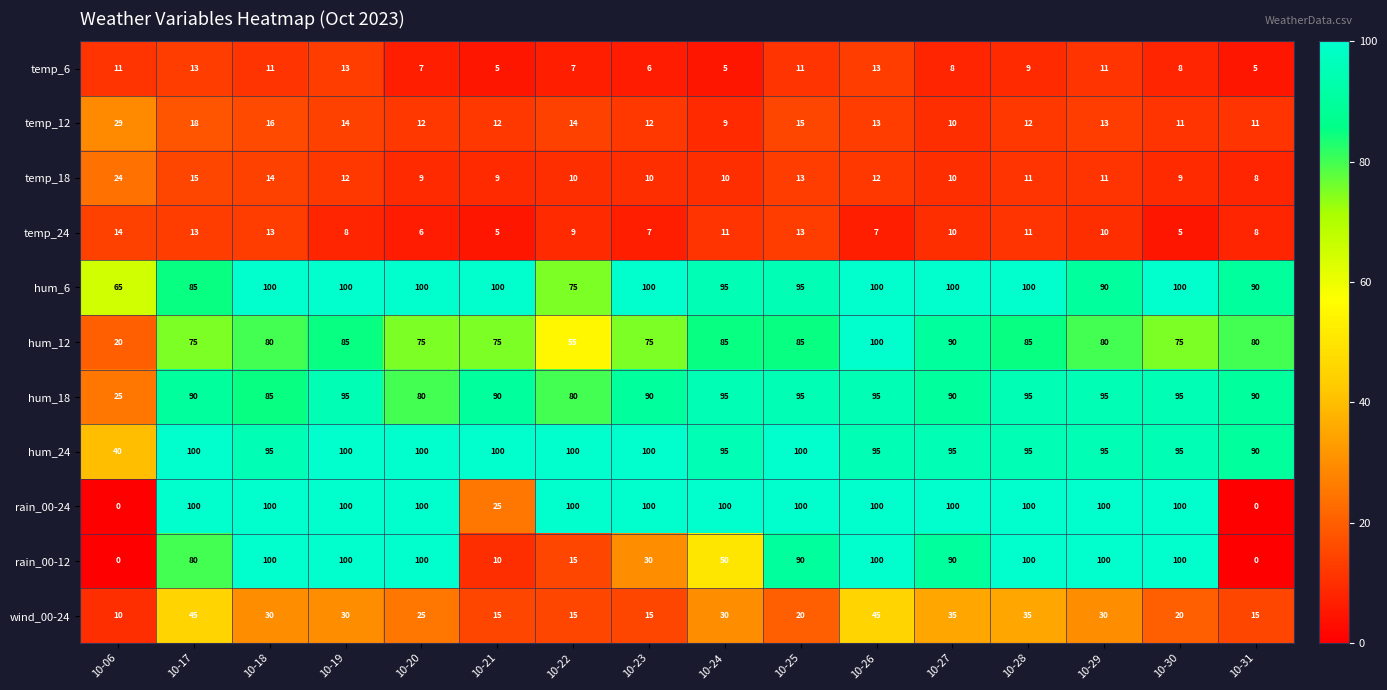

How many categories are shown in the chart?

16